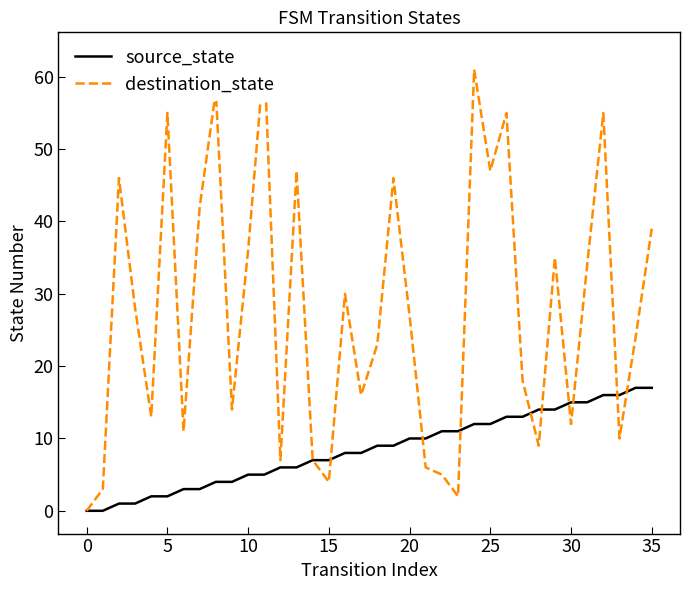

Reading left to right, what are all the values shown in this chart?

source_state: 0	0	1	1	2	2	3	3	4	4	5	5	6	6	7	7	8	8	9	9	10	10	11	11	12	12	13	13	14	14	15	15	16	16	17	17
destination_state: 0	3	46	28	13	55	11	42	58	14	36	63	7	47	7	4	30	16	23	46	27	6	5	2	61	47	55	18	9	35	12	34	55	10	24	39